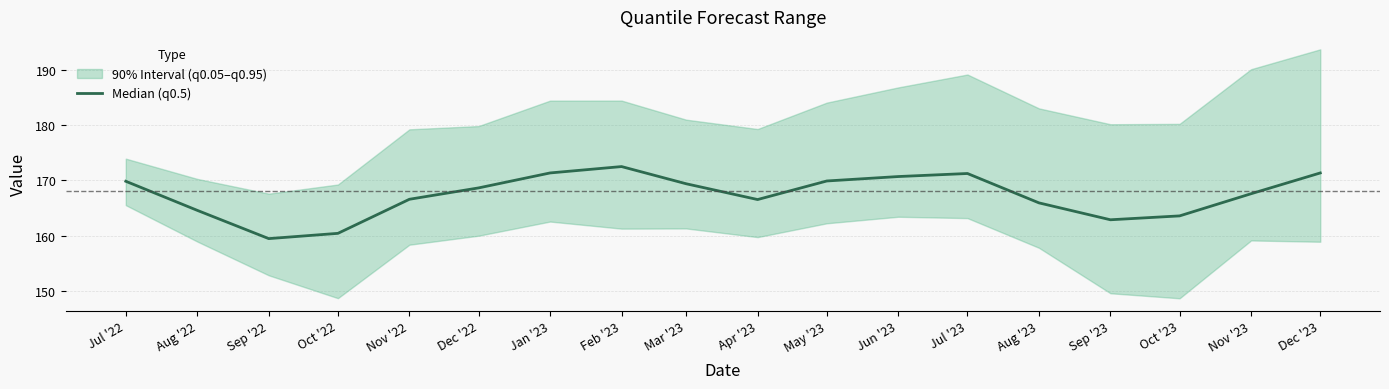

The chart shows a value of 238.3 at May '23. True or false?

False